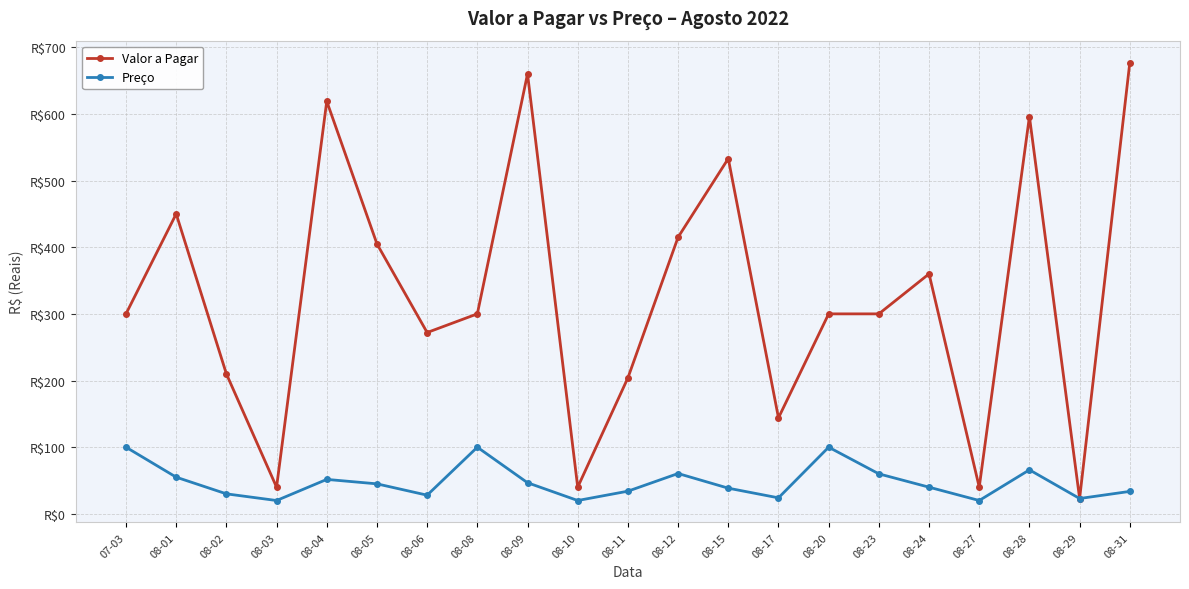

What are all the series names shown in the legend?

Valor a Pagar, Preço